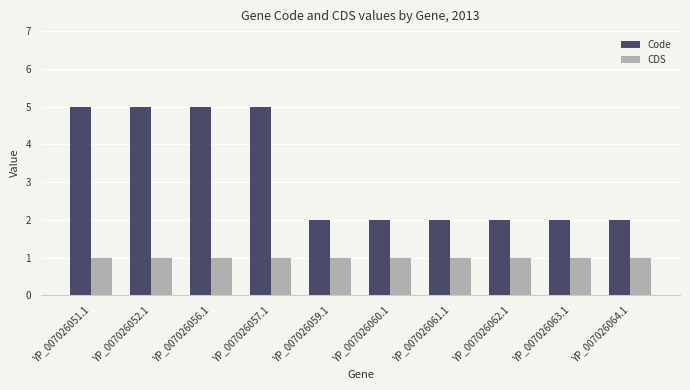

Rank the series at YP_007026051.1 from lowest to highest value.

CDS, Code